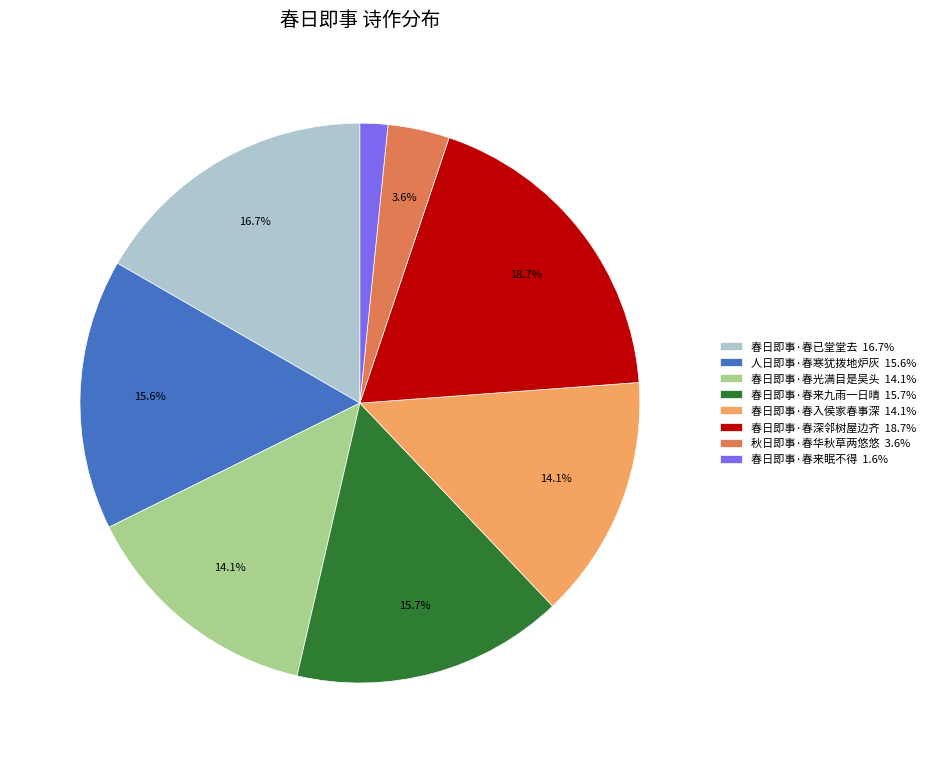

Count the number of slices in the pie.

8